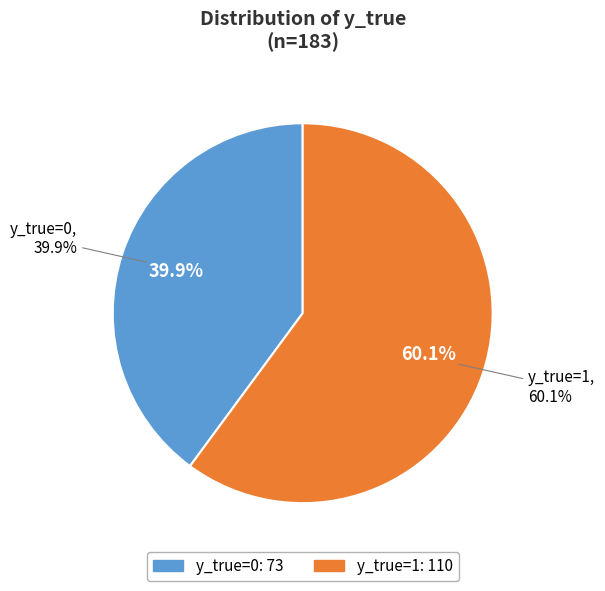

Does y_true=0 represent more than half of the total?

No